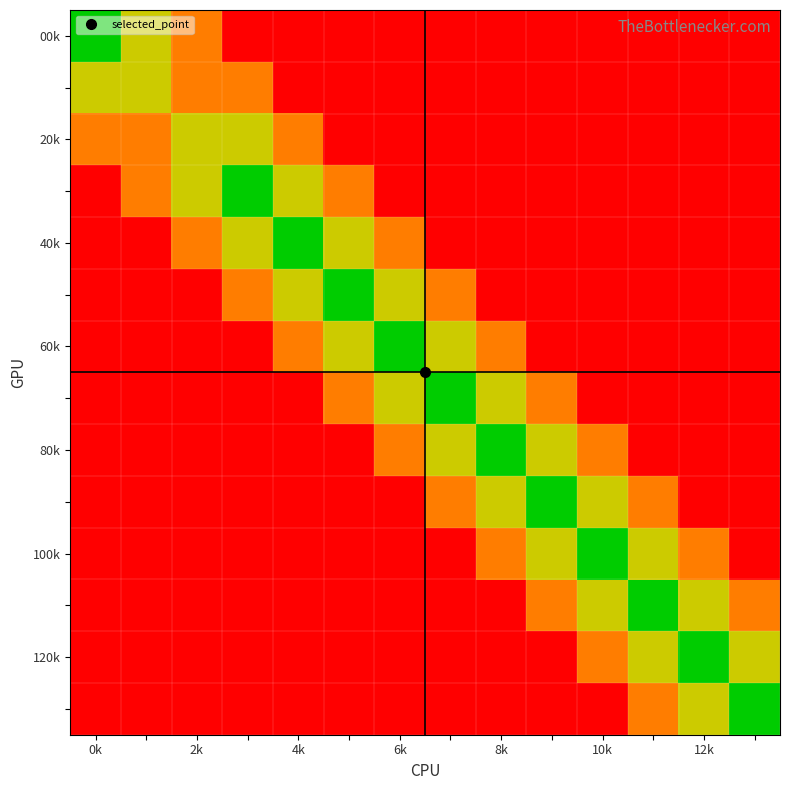

What is the greatest value displayed?

3